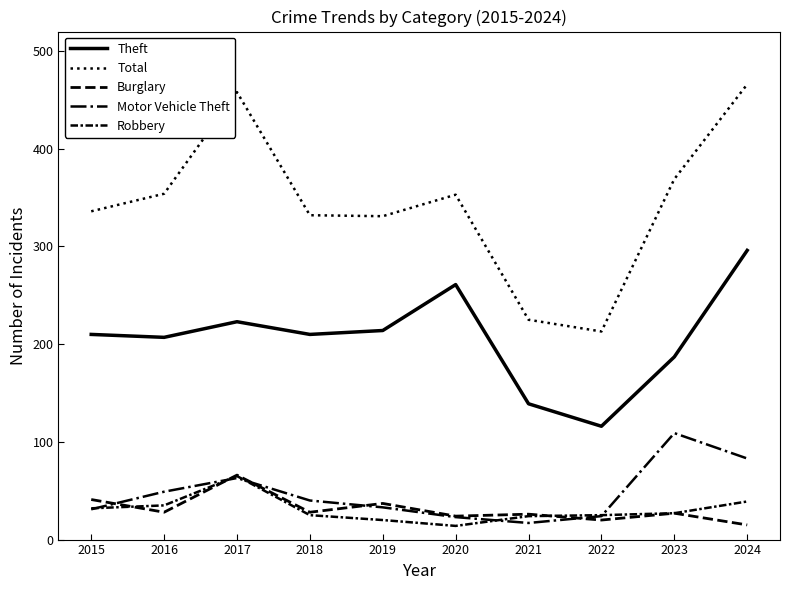

Count the number of data series in this chart.

5